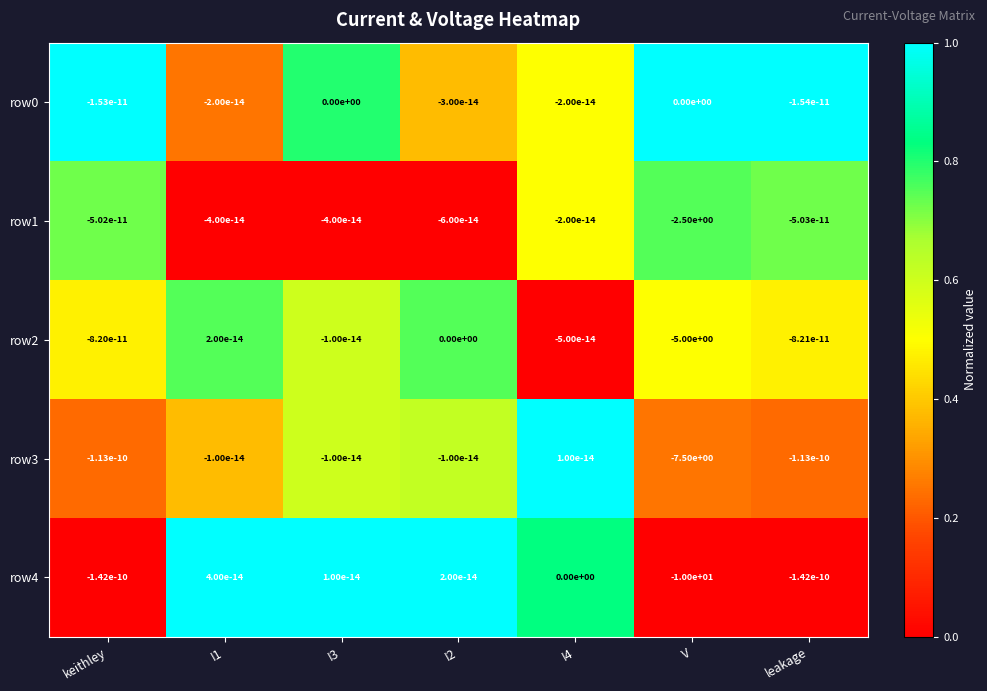

What is the total value across all series at V?

-25.0